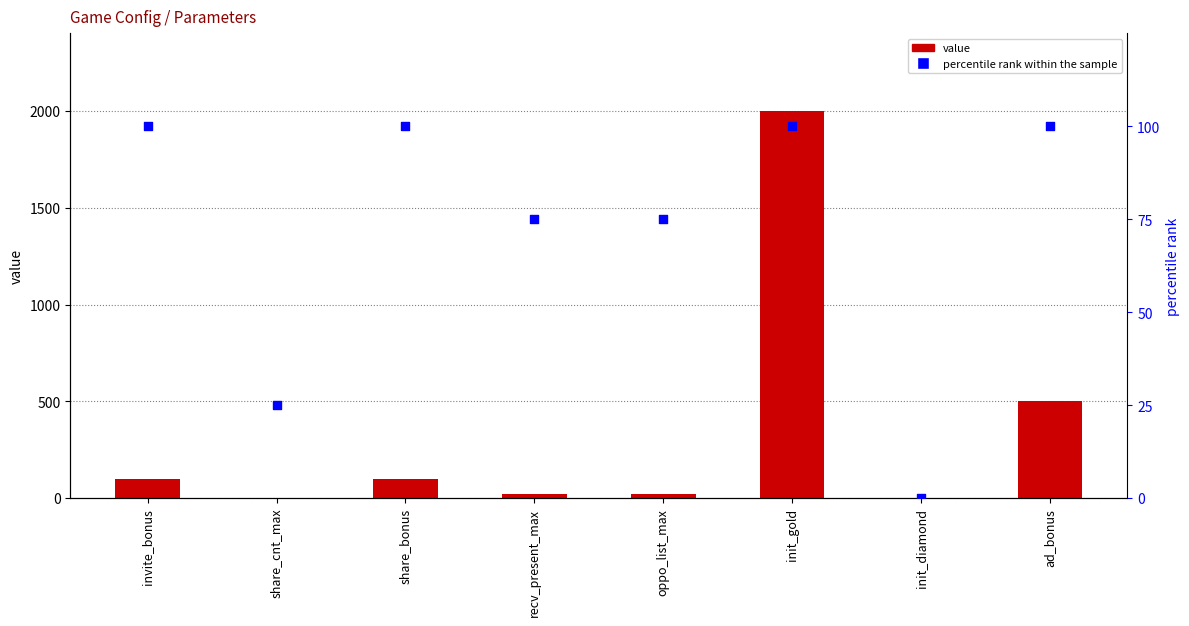

What is the total value across all series at share_bonus?

200